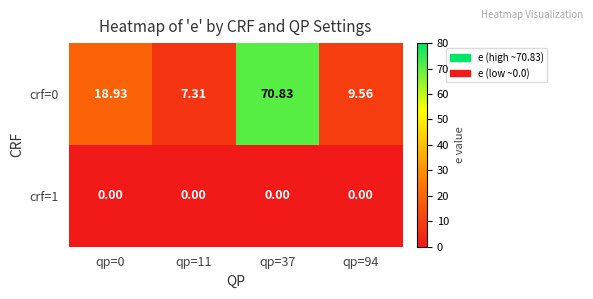

At qp=37, list the series in order from largest to smallest.

crf=0, crf=1